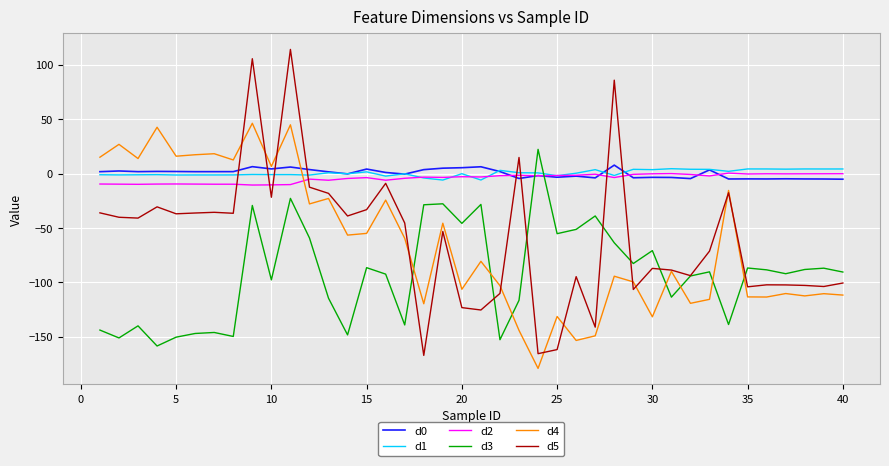

What is the difference between the maximum and second lowest values in the d2 series?

10.8